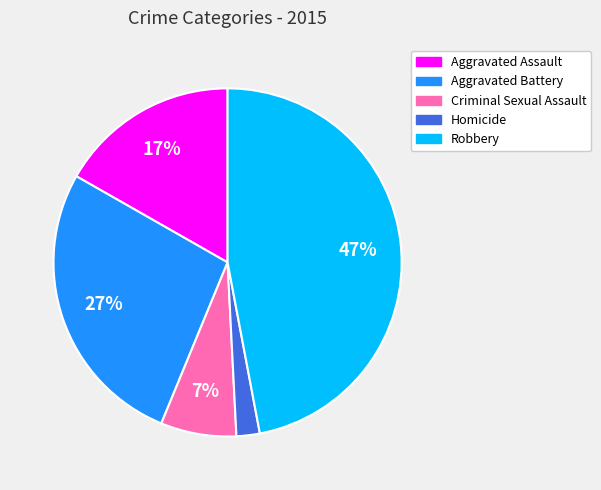

What is the largest slice in the pie chart?

Robbery